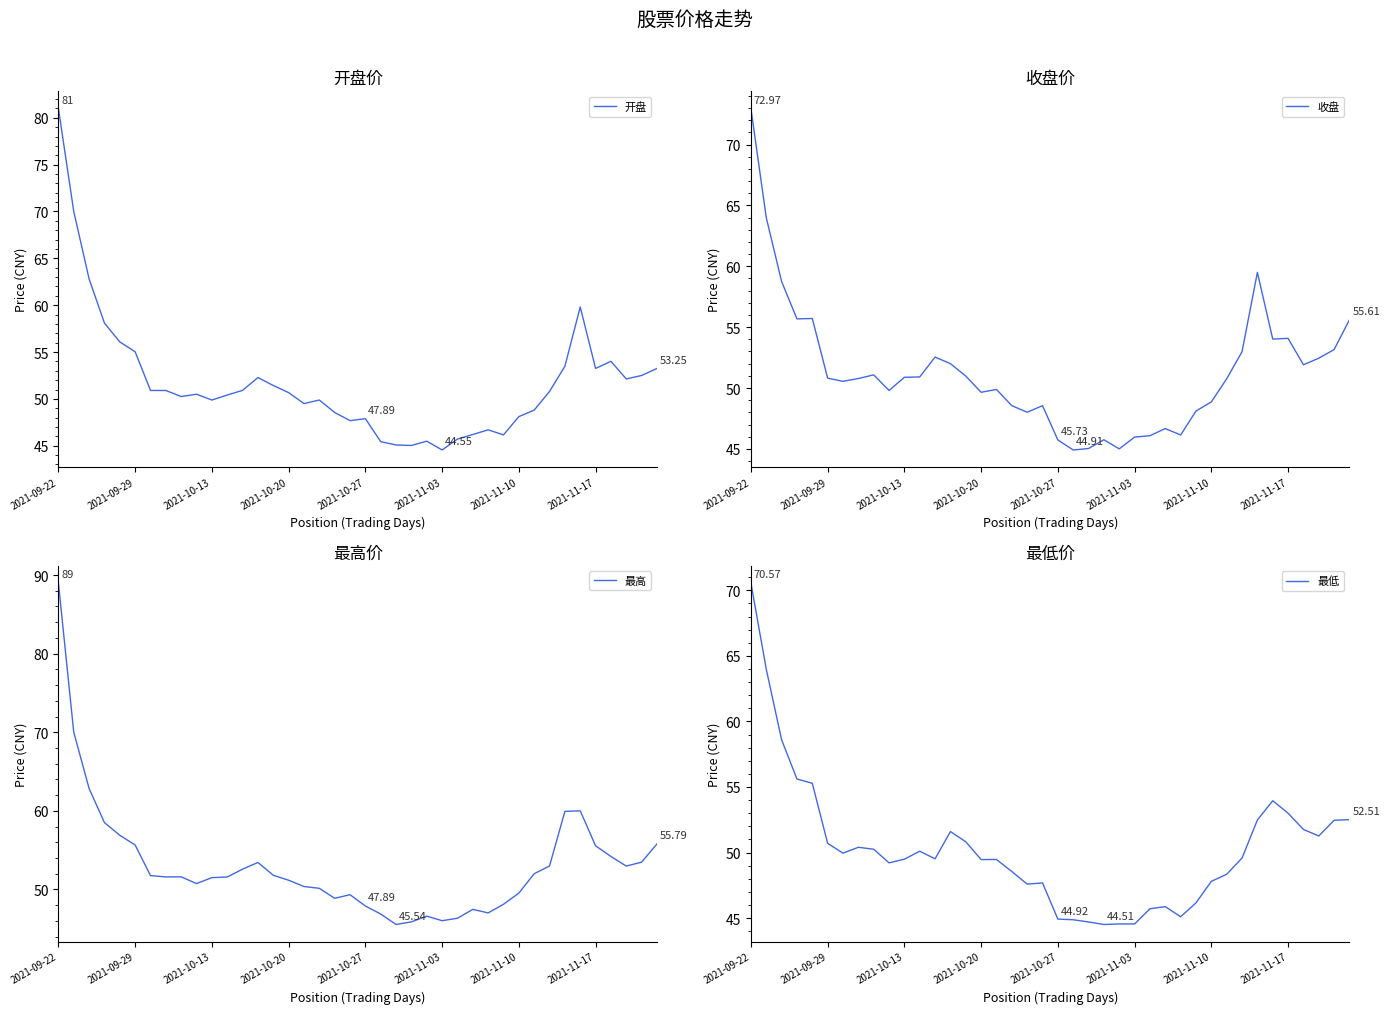

How many distinct data groups are displayed?

4